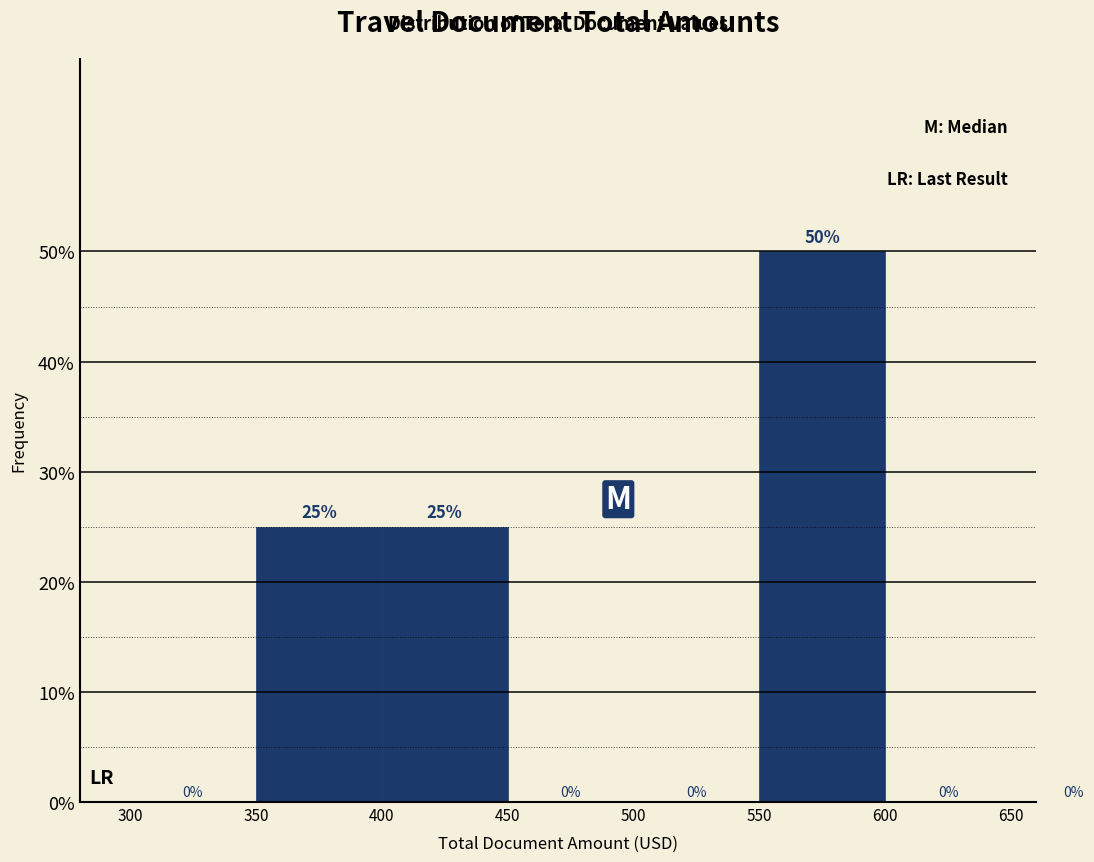

How tall is the bar that spans 400 to 450 on the x-axis?

25